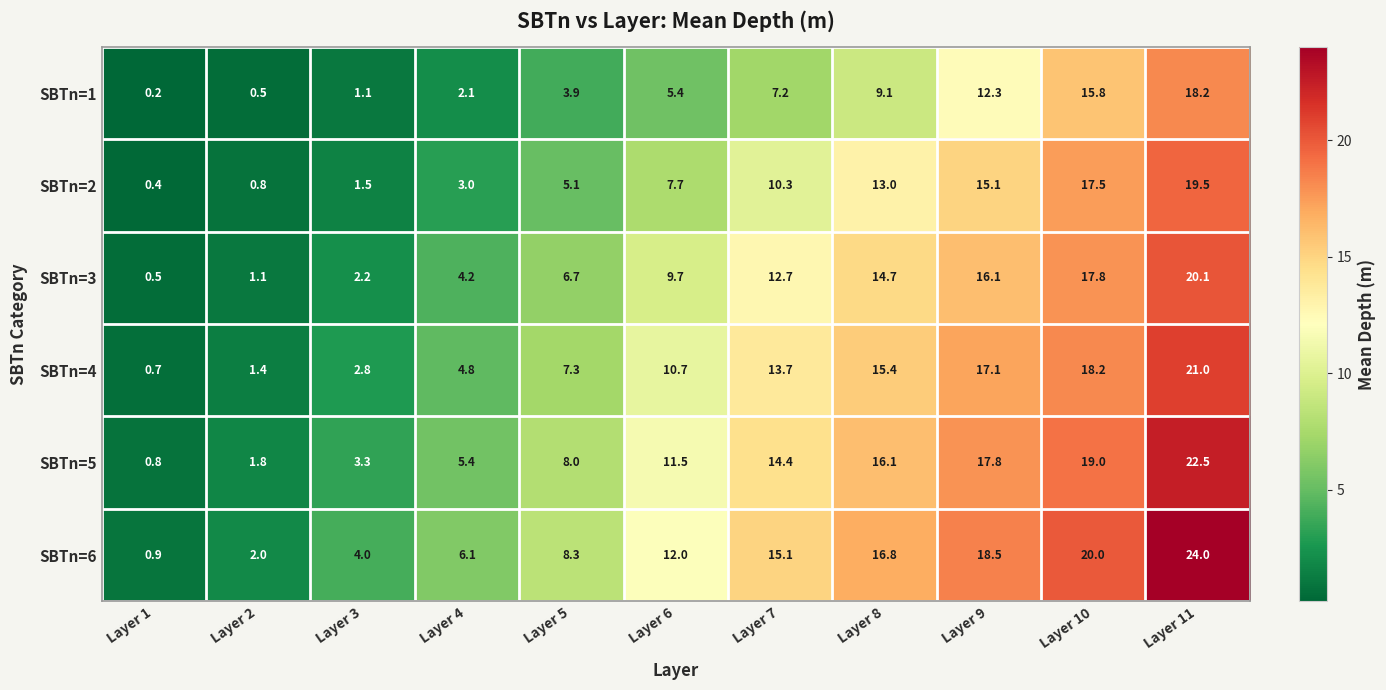

What is the spread (max minus min) of values at Layer 3?

2.9